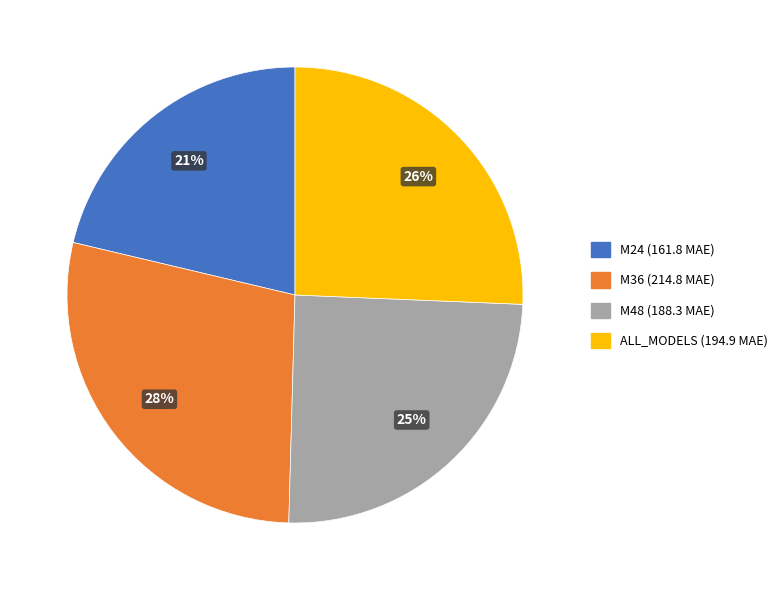

Count the number of slices in the pie.

4